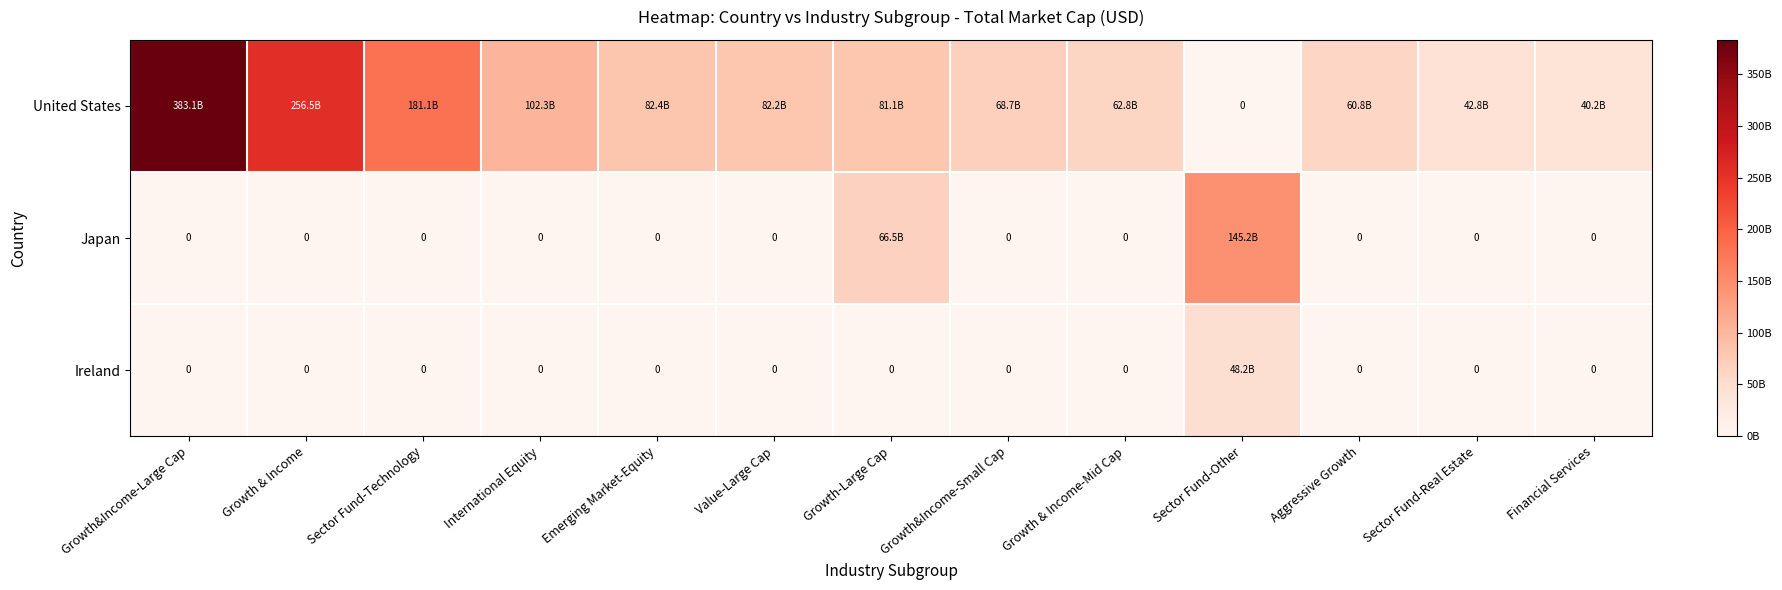

Which series has the largest total across all categories?

United States